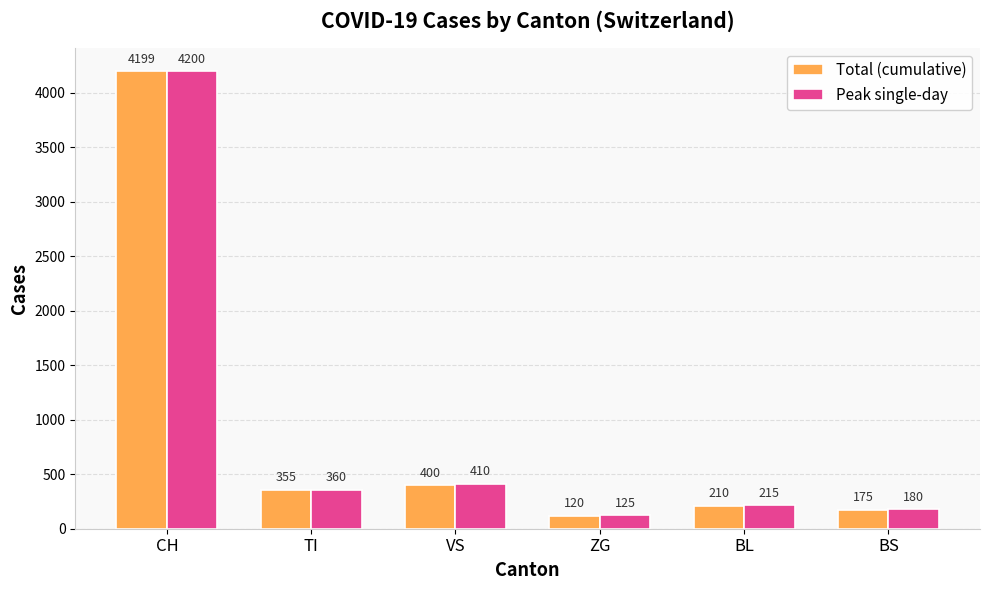

What is the total value across all series at VS?

810